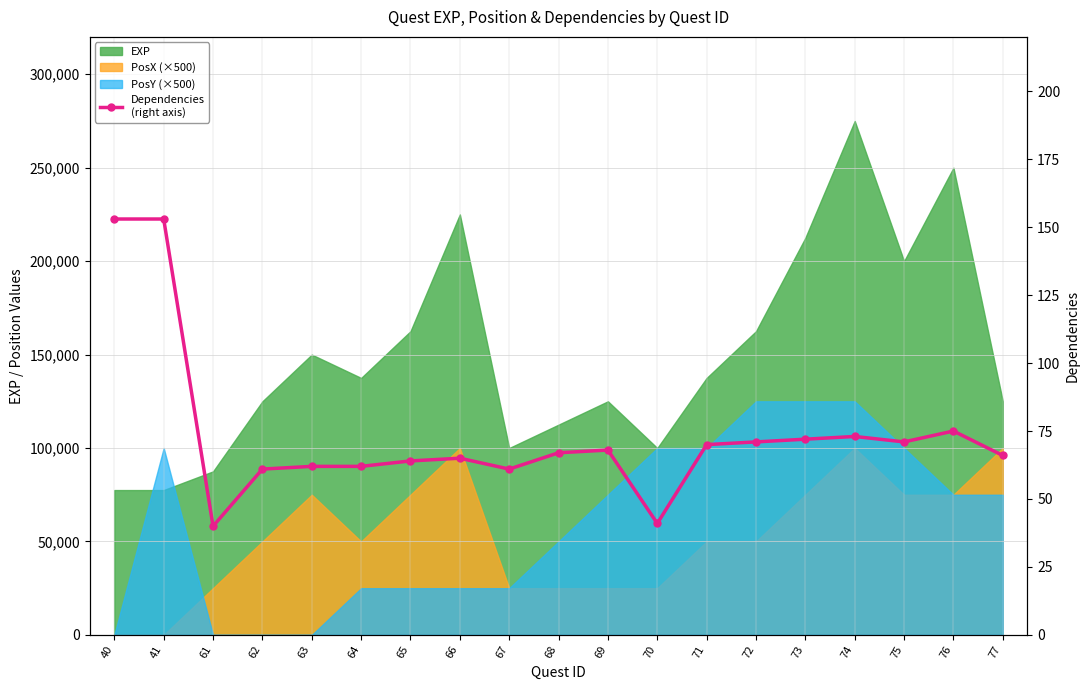

List the labels in order of value, largest first.

40, 41, 76, 74, 73, 72, 75, 71, 69, 68, 77, 66, 65, 63, 64, 62, 67, 70, 61